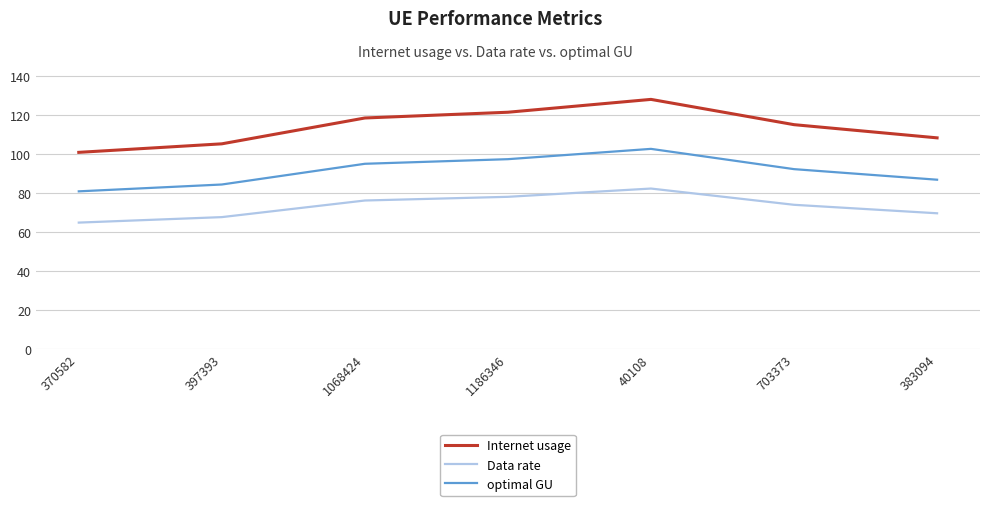

How many interior local peaks does the Data rate series have?

1